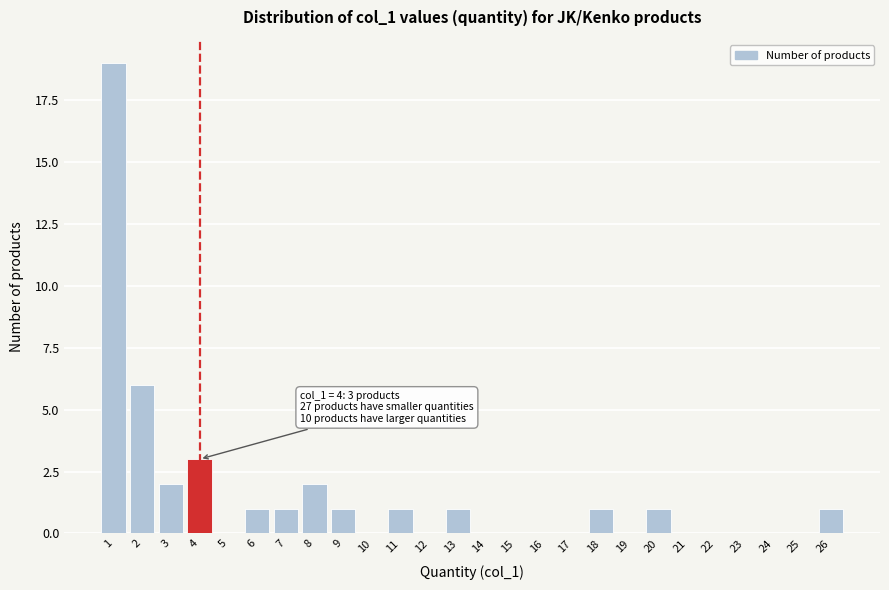

Over which range of the x-axis is the bar tallest?

0.5 to 1.5